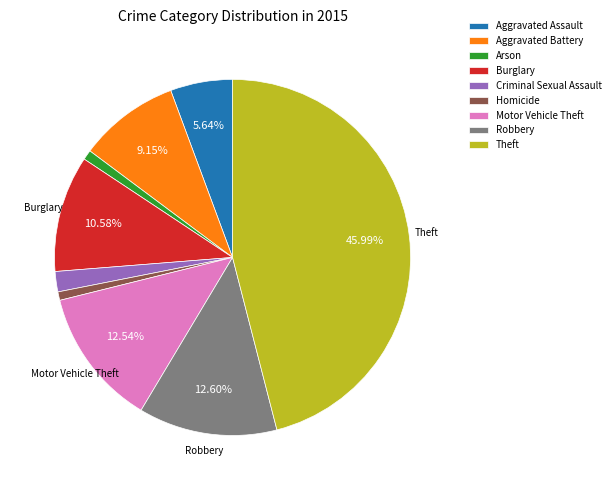

To the nearest percent, what is the combined percentage of Homicide and Burglary?

11%